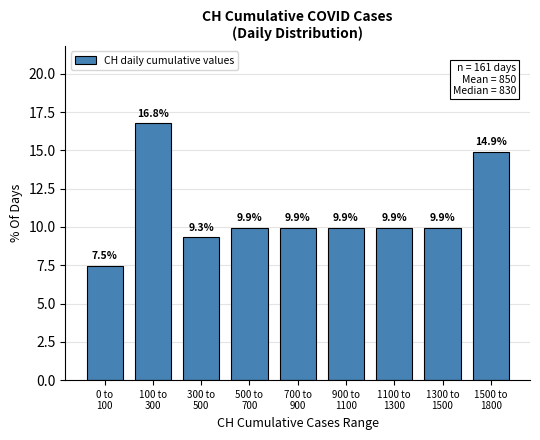

Reading left to right, what are all the values shown in this chart?

7.5	16.8	9.3	9.9	9.9	9.9	9.9	9.9	14.9